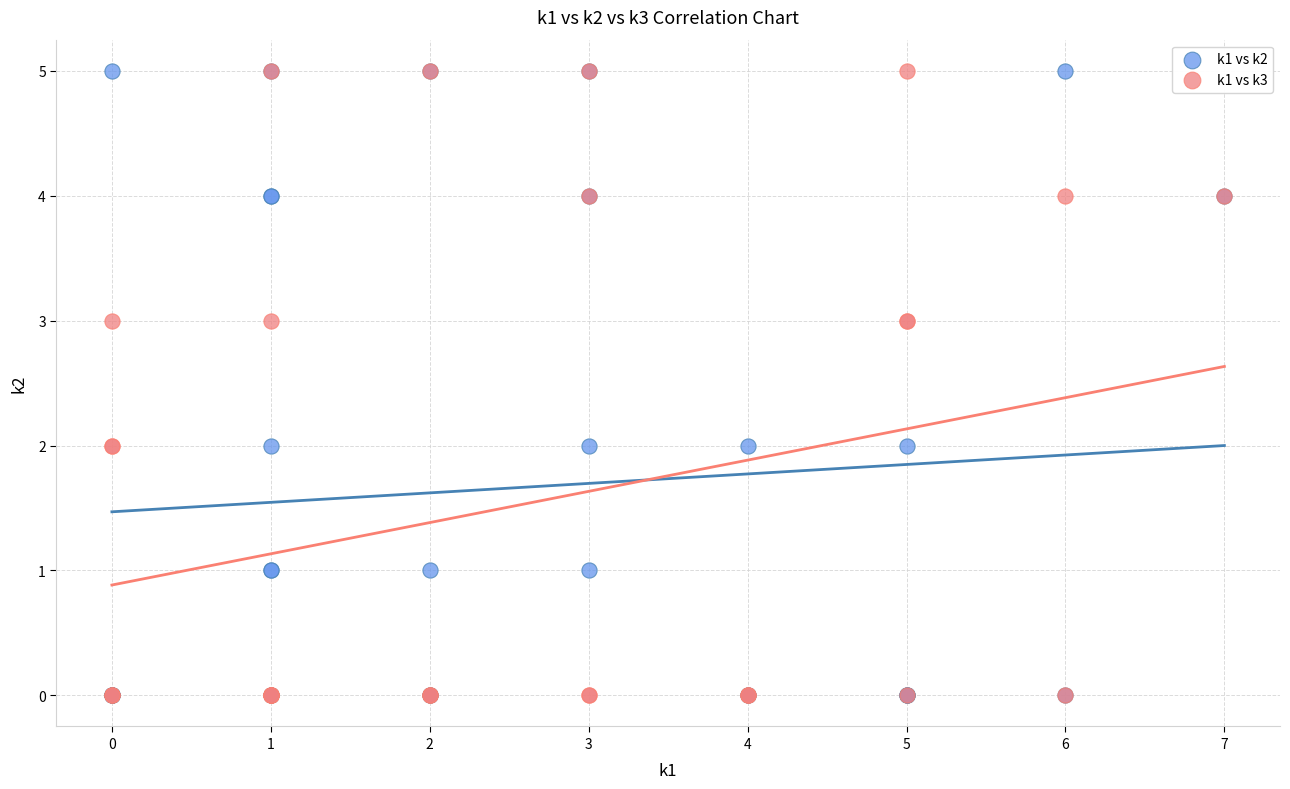

What are all the series names shown in the legend?

k1 vs k2, k1 vs k3